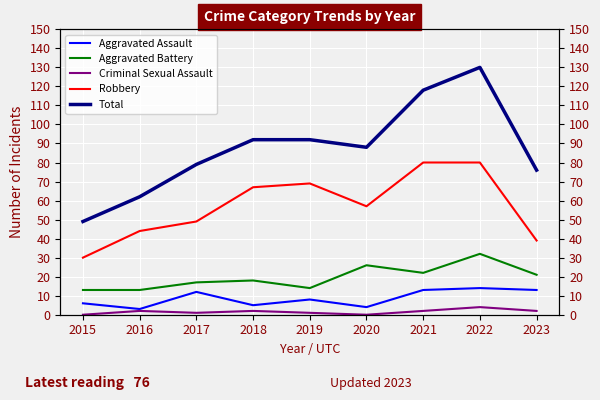

Where is Aggravated Assault nearest to the value 8?

2019